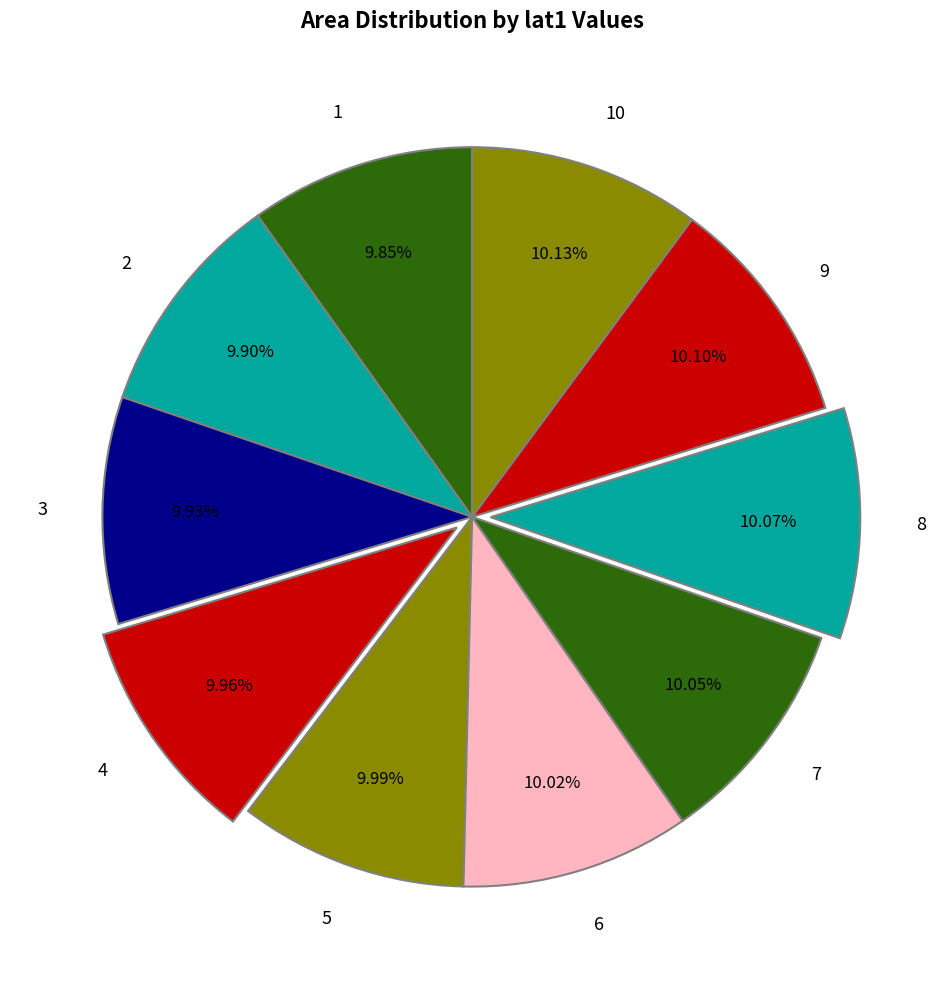

How many slices are in this pie chart?

10